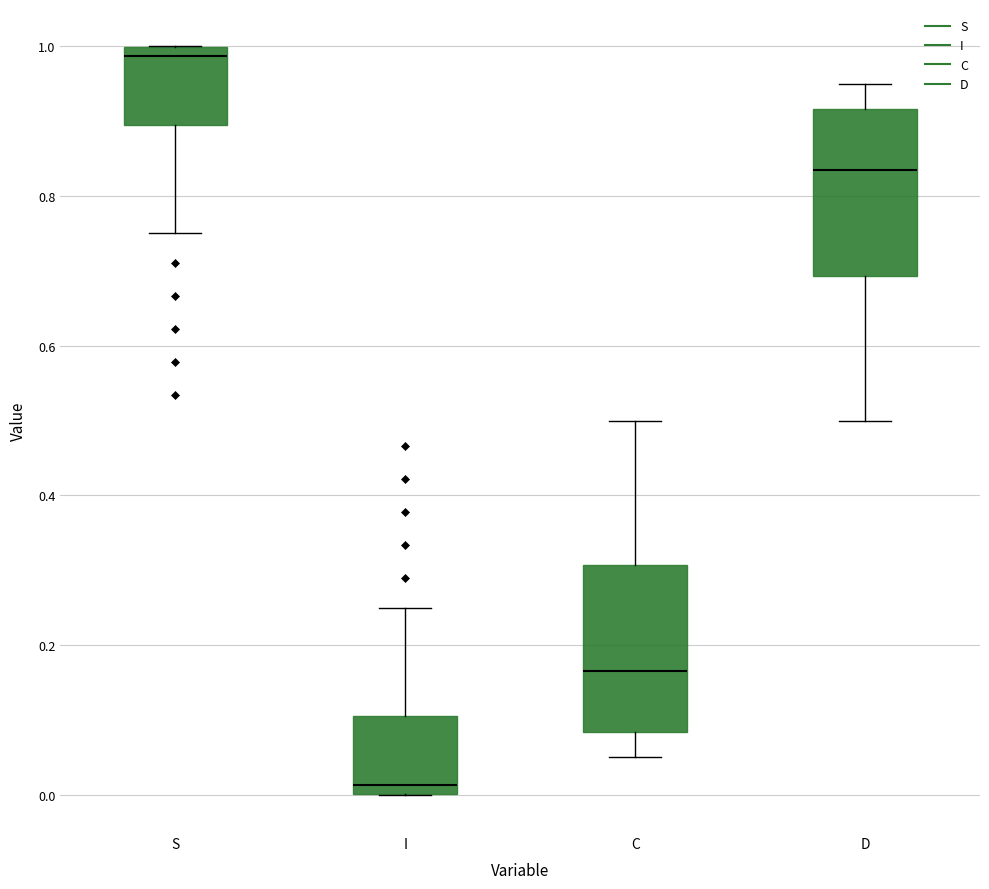

Where is the lower edge of the box for I on the y-axis? The values are not printed on the chart, so give them approximately, as read against the axis.

0.00